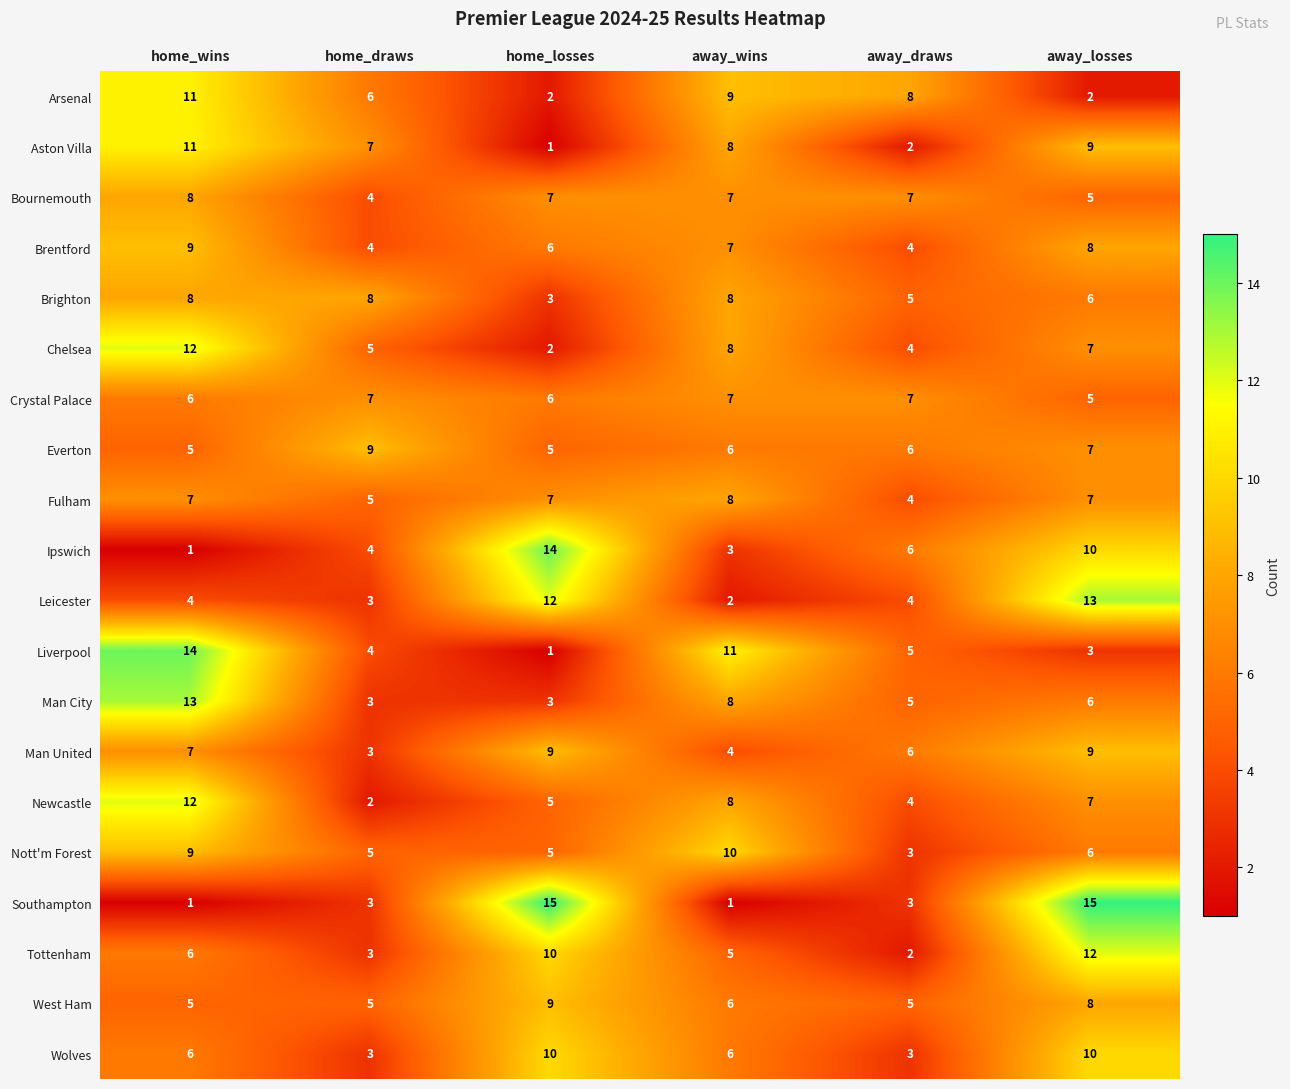

At which label does Arsenal reach its peak?

home_wins